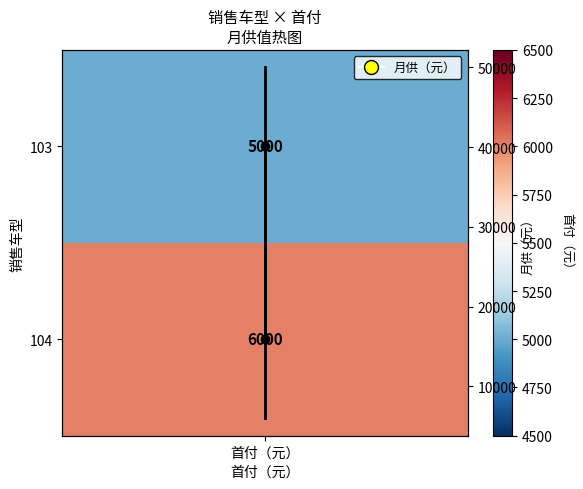

At which category does the chart reach its peak across all series?

首付（元）